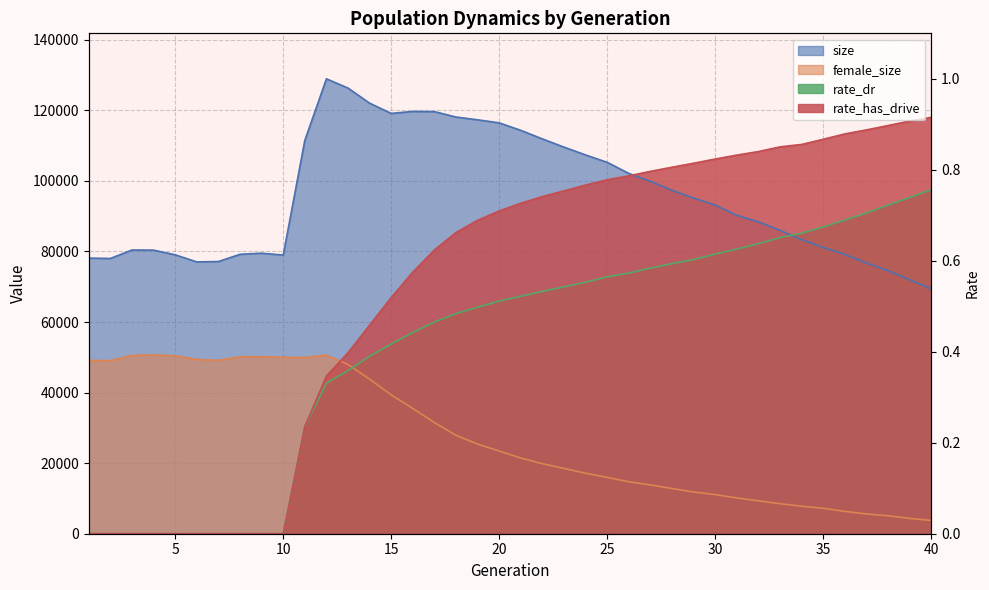

The female_size series shows 50000.0 at 10. True or false?

True